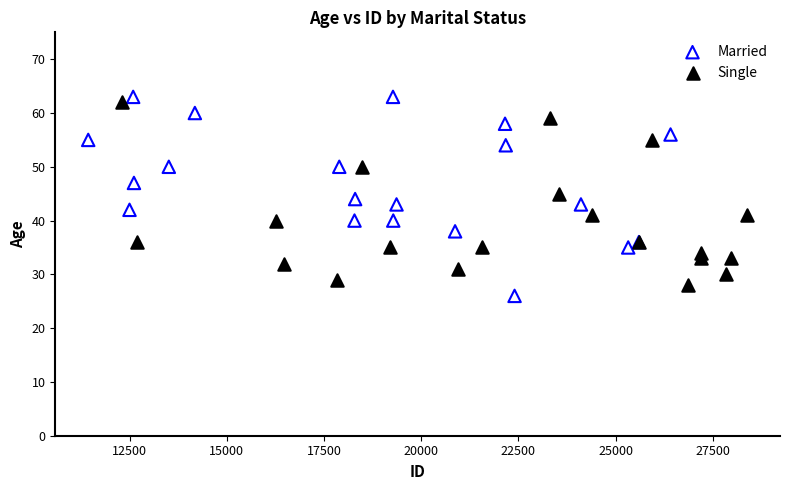

Which series contains the lowest Y value?

Married